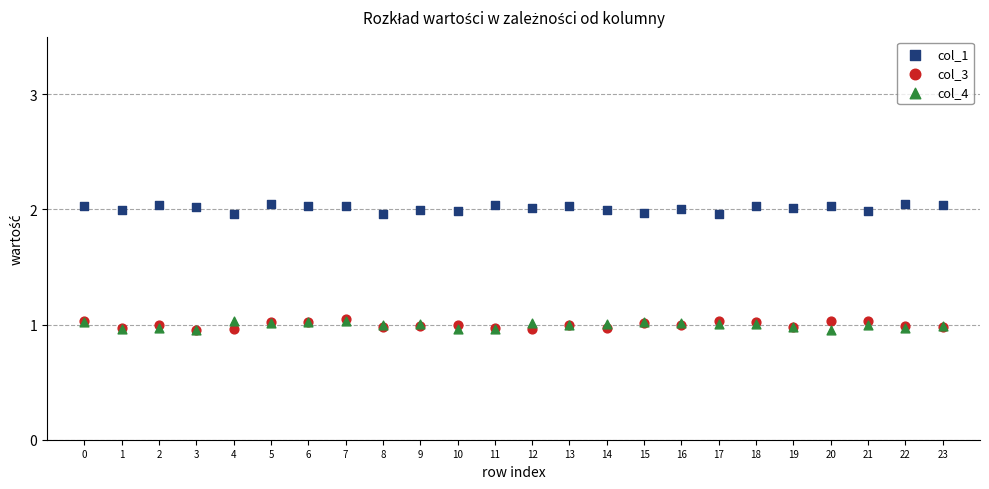

What are all the series names shown in the legend?

col_1, col_3, col_4